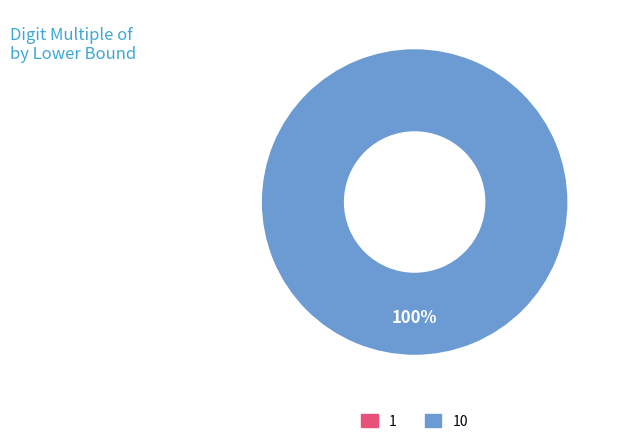

To the nearest percent, what is the combined percentage of 10 and 1?

100%